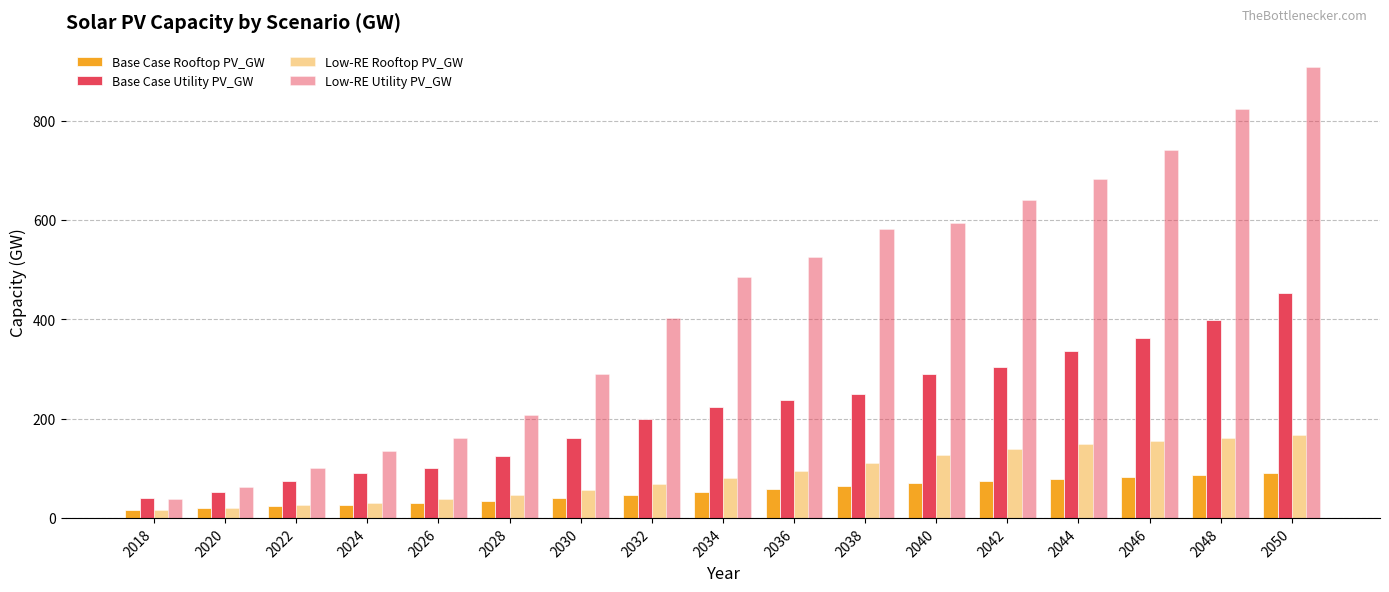

How many values in the Base Case Utility PV_GW series exceed 223?

9